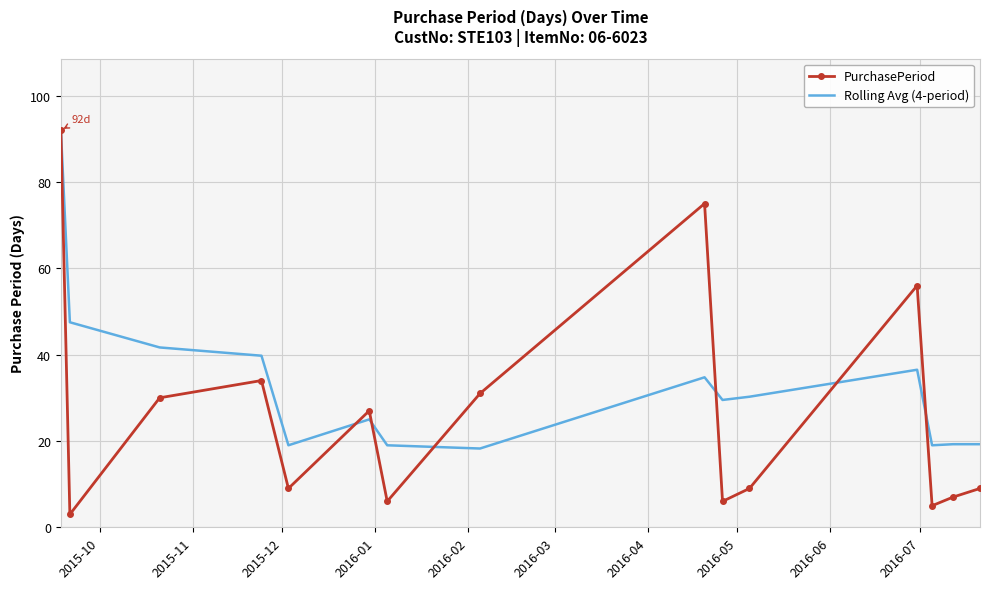

List the series in order of their overall mean, highest first.

Rolling Avg (4-period), PurchasePeriod